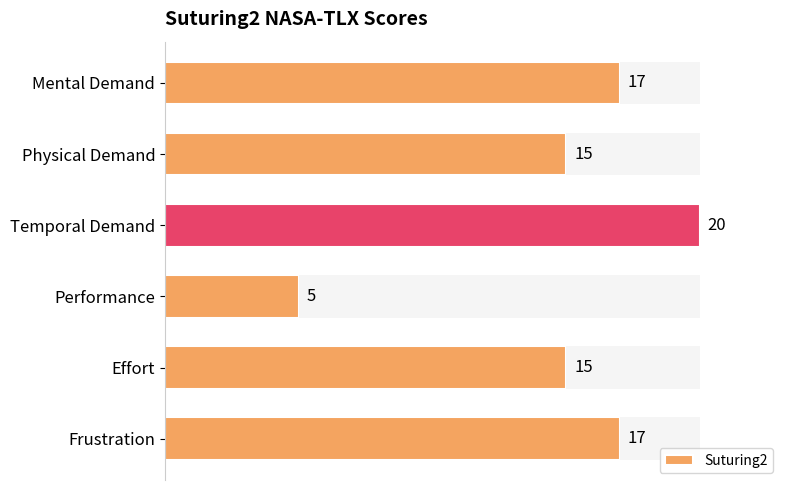

What value does the data have at Performance?

5